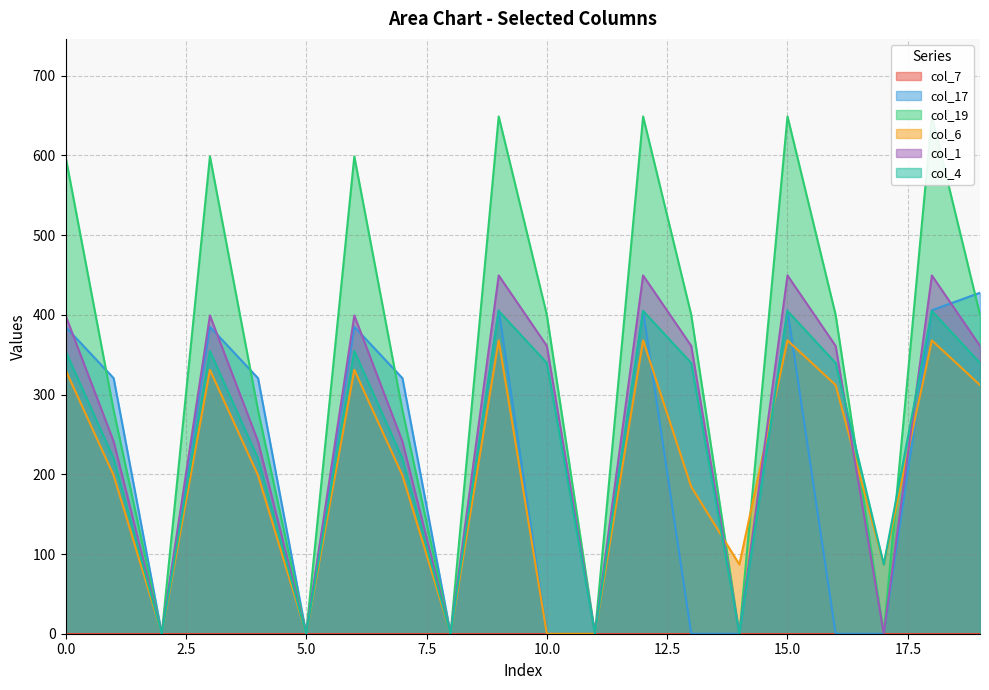

Where is the first local minimum for col_19?

2